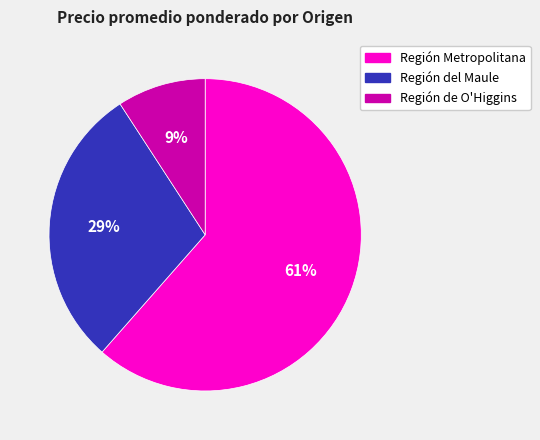

Which slice represents more than half of the pie?

Región Metropolitana